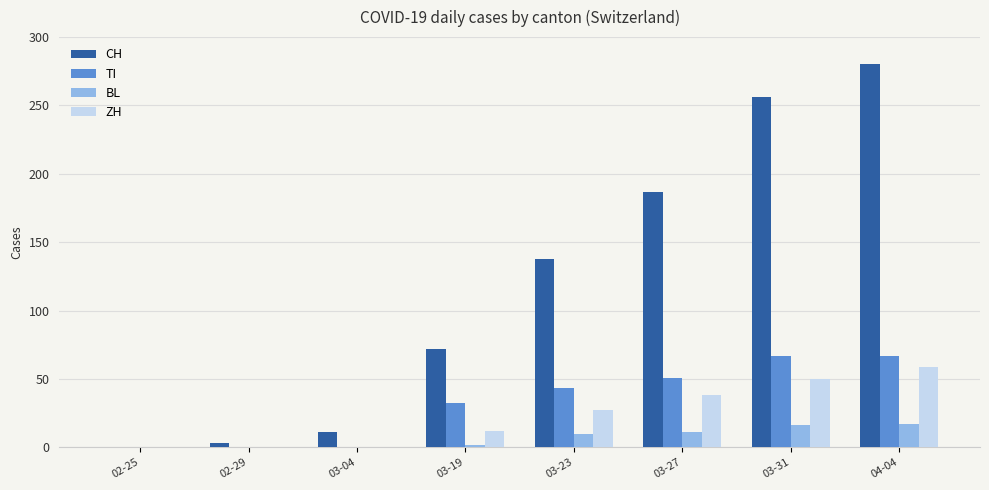

How many categories are shown in the chart?

8